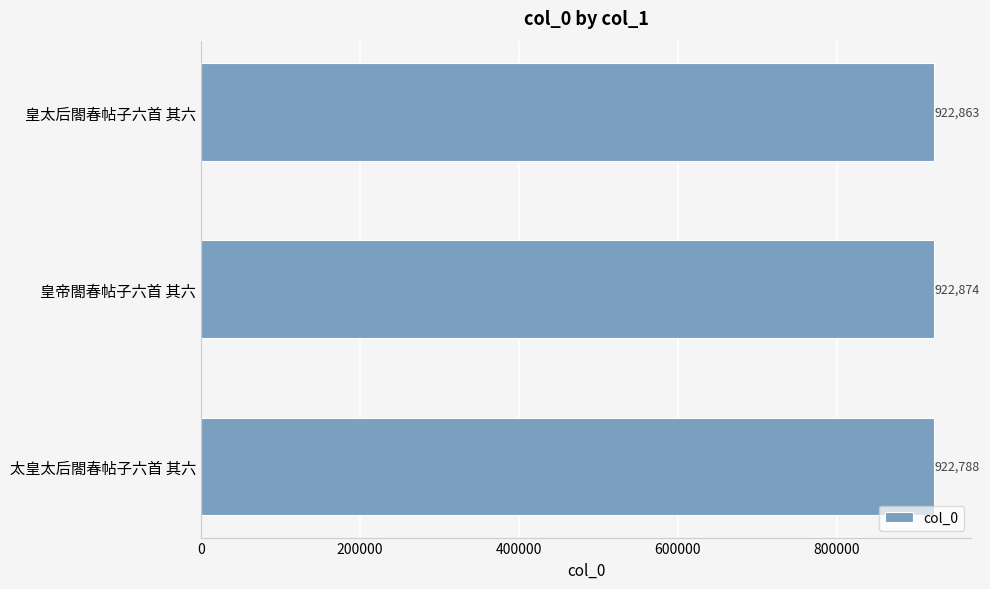

Reading bottom to top, extract all data points from this chart.

922788	922874	922863